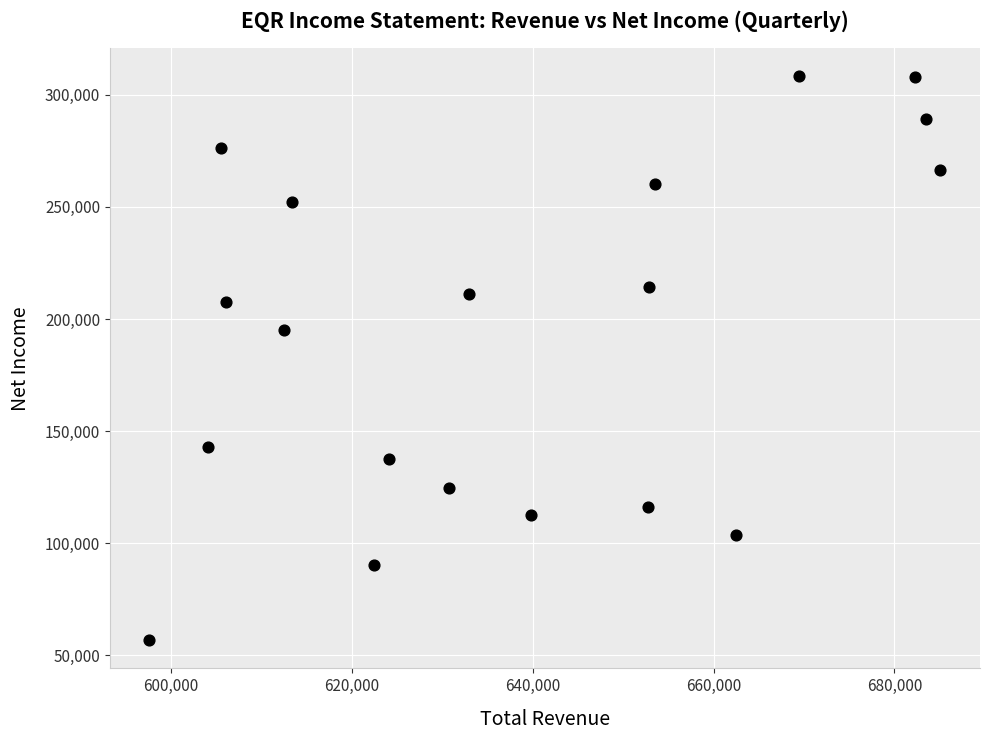

What Y value in the scatter plot is closest to 182500?

195300